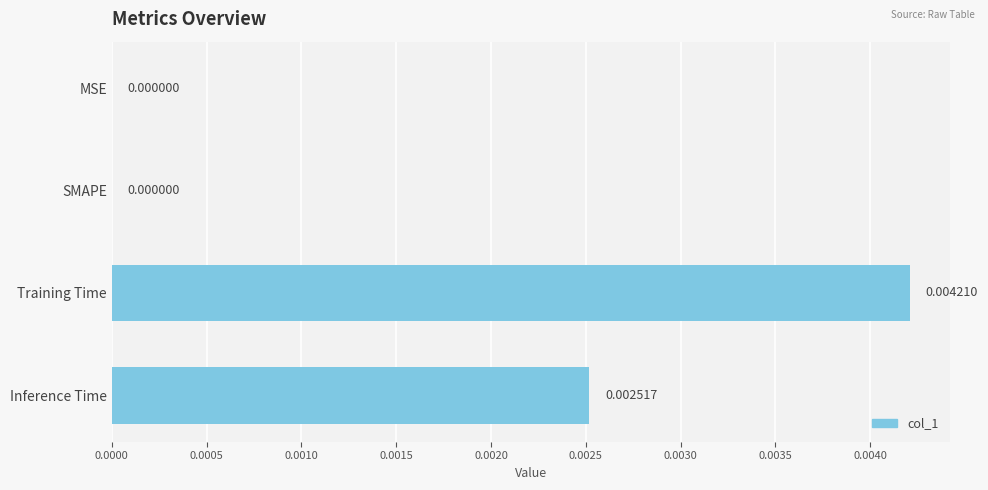

Which category has the highest value across all series?

Training Time